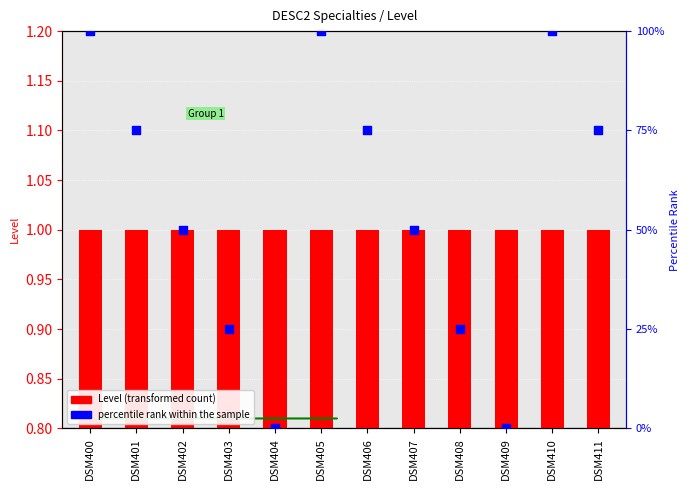

At how many categories does at least one series exceed 92?

3